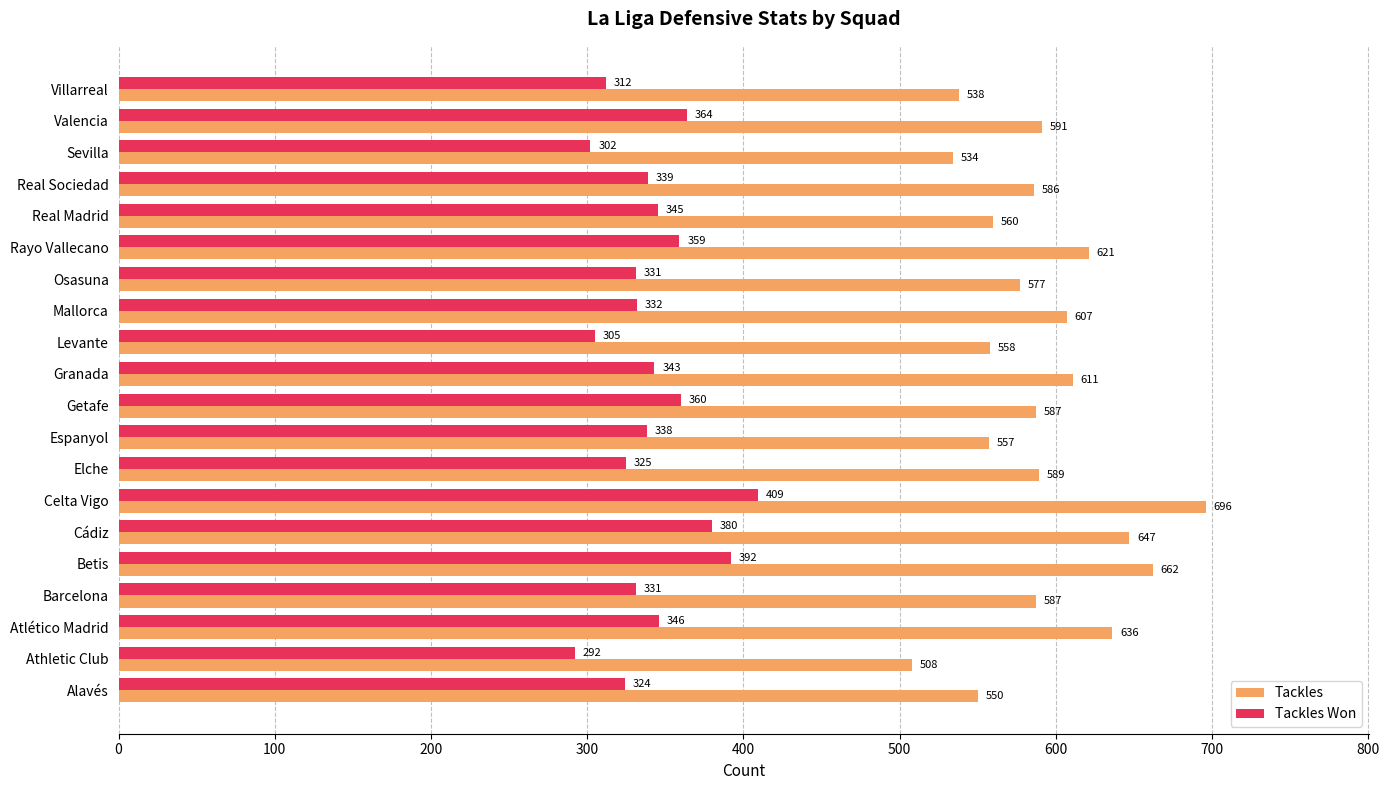

What is the greatest value displayed?

696